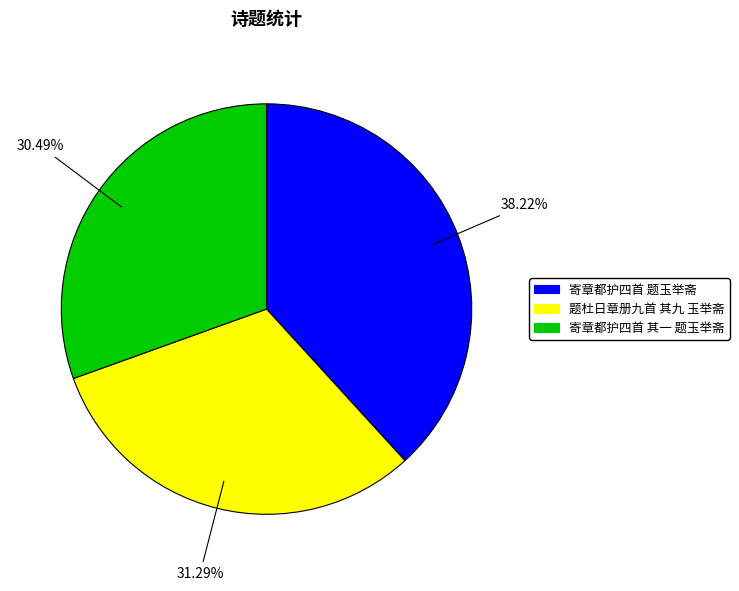

To the nearest percent, what portion does 寄章都护四首 其一 题玉举斋 represent?

30%